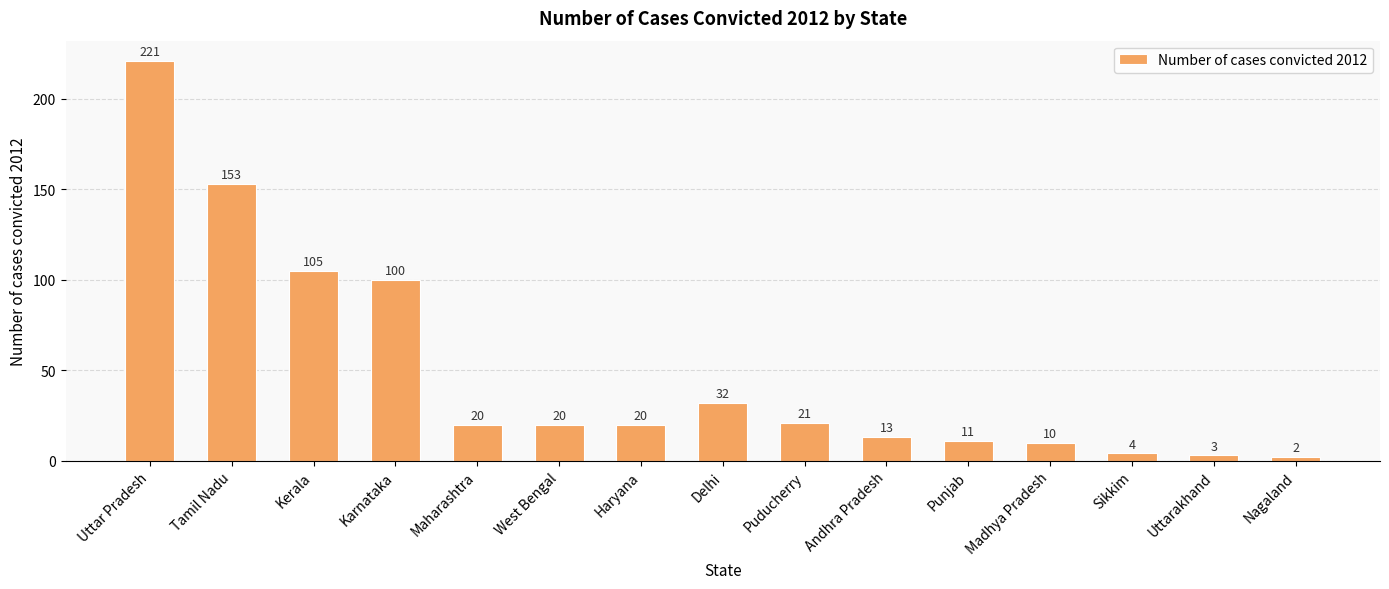

What is the label of the 11th bar from the left?

Punjab